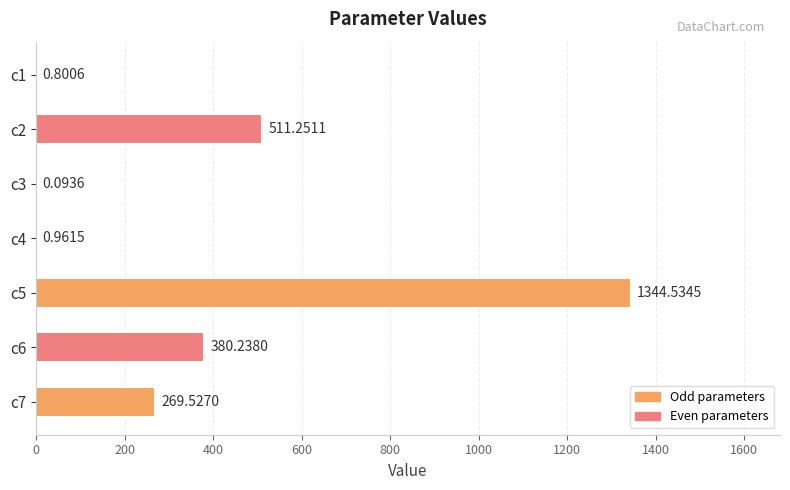

Which has a higher value, c7 or c1?

c7